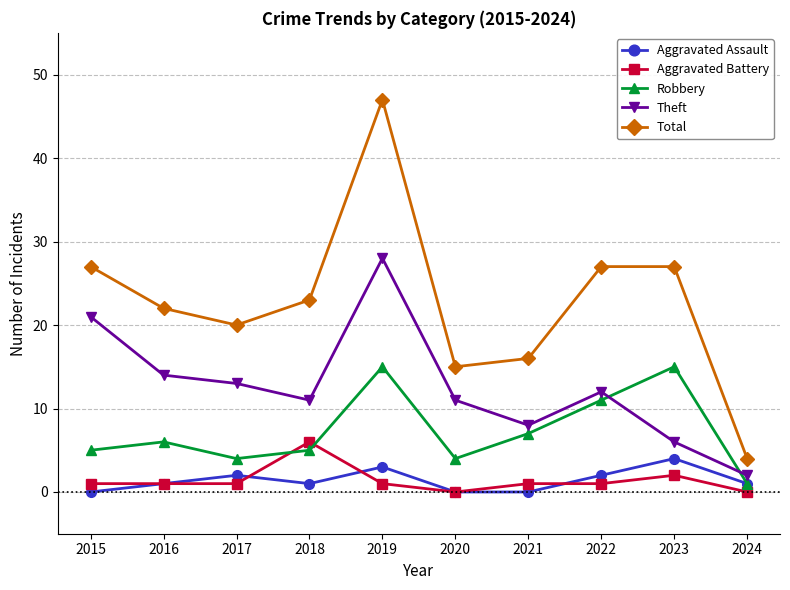

What value does the Robbery series have at 2019, to the nearest 10?

20